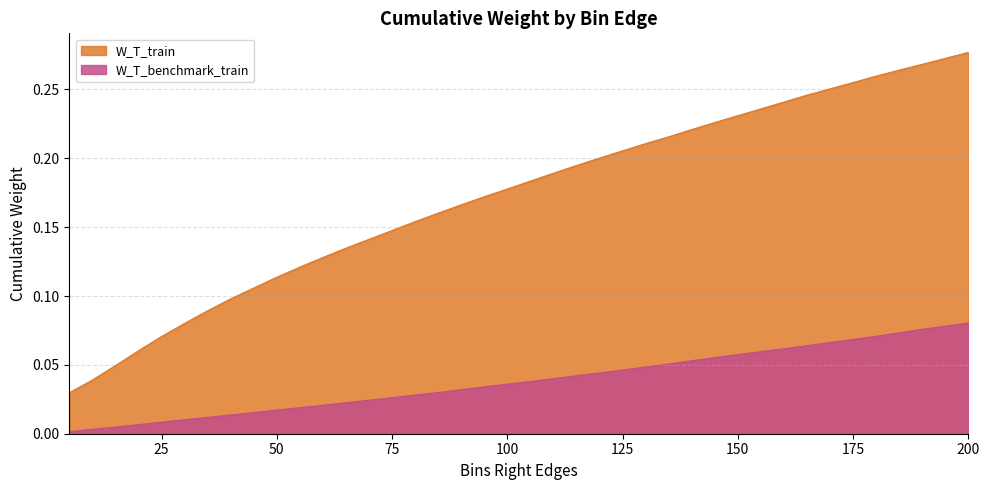

How many lines are shown in the chart?

2